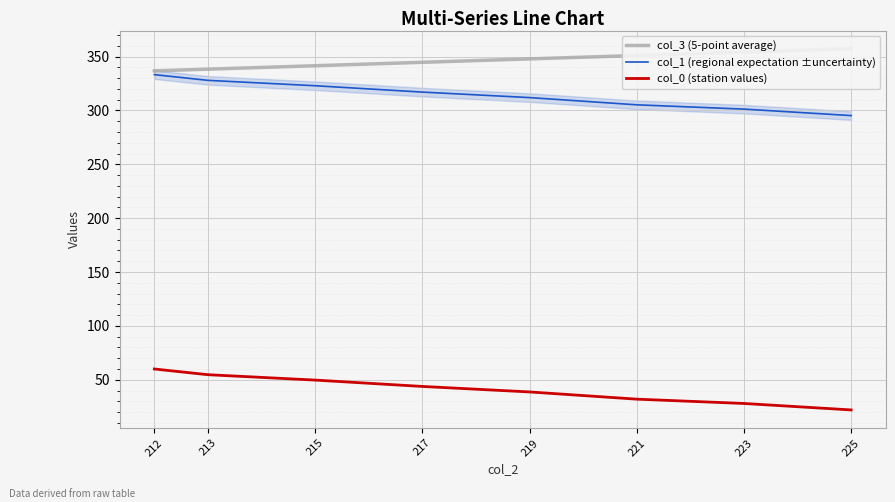

Reading left to right, list all the values displayed in this chart.

col_3 (5-point average): 225=357.4	223=354.2	221=351.0	219=347.8	217=344.6	215=341.5	213=338.3	212=336.7
col_1 (regional expectation ±uncertainty): 225=295.2	223=301.2	221=305.2	219=311.9	217=317.0	215=322.9	213=327.9	212=333.2
col_0 (station values): 225=22.0	223=28.0	221=32.0	219=38.7	217=43.8	215=49.7	213=54.7	212=60.0